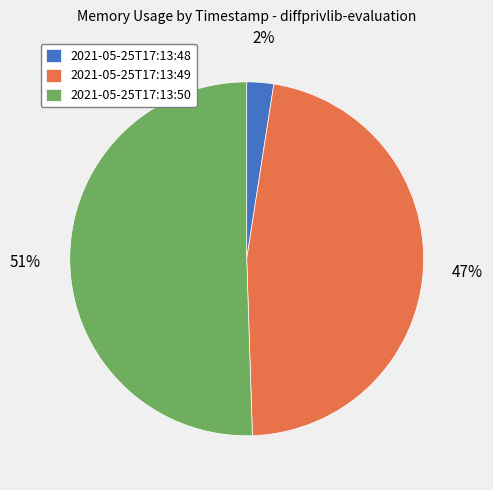

To the nearest percent, what is the average slice percentage?

33%